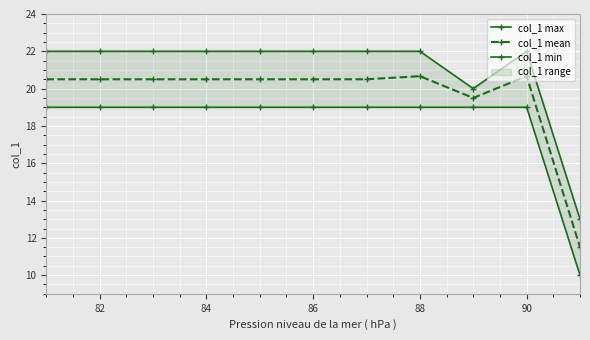

The value of col_1 mean at 88 is 7.6. True or false?

False